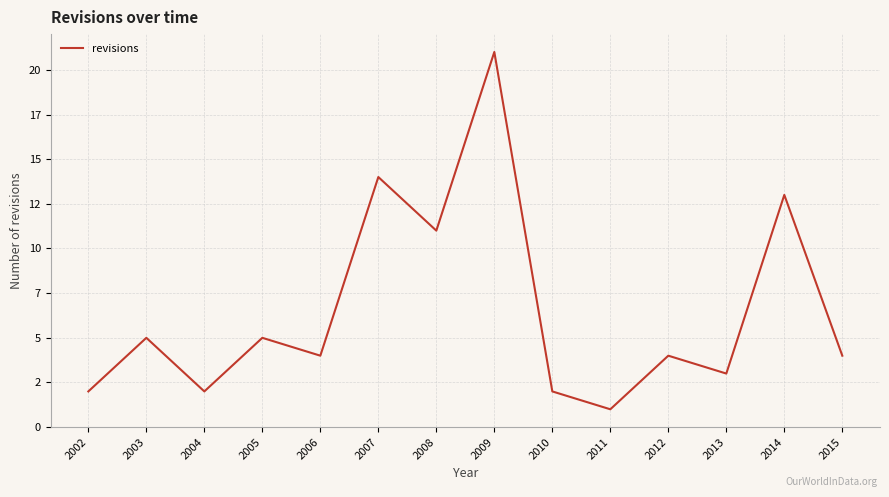

Does the chart have visible grid lines?

Yes